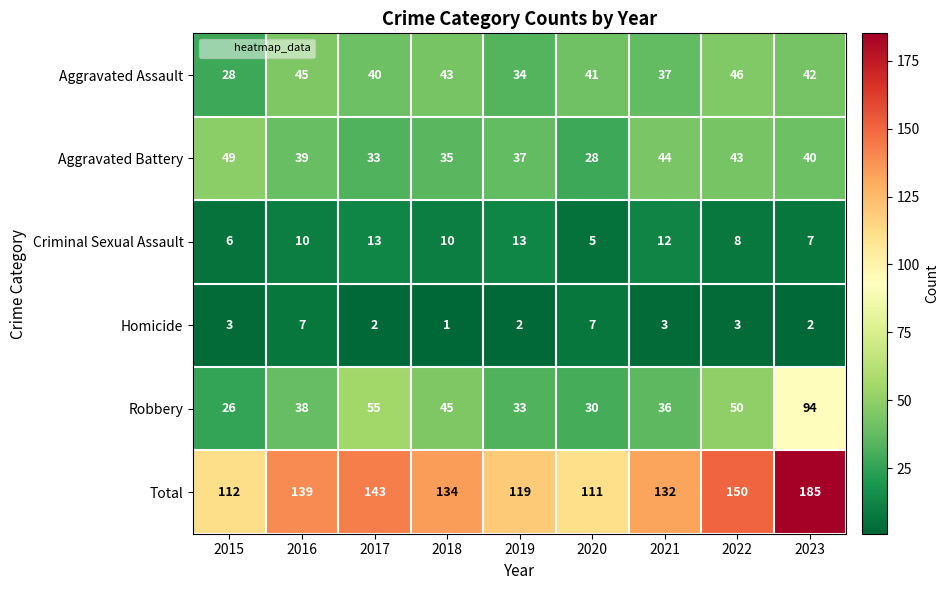

How many series are shown in this chart?

6